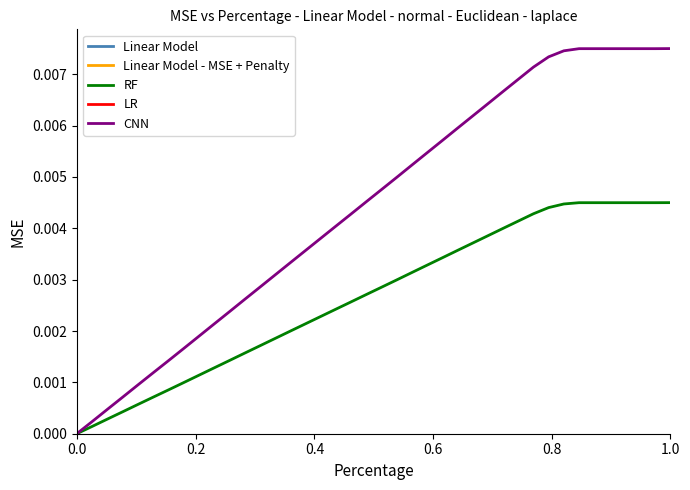

Rank the series by their maximum value, from highest to lowest.

CNN, RF